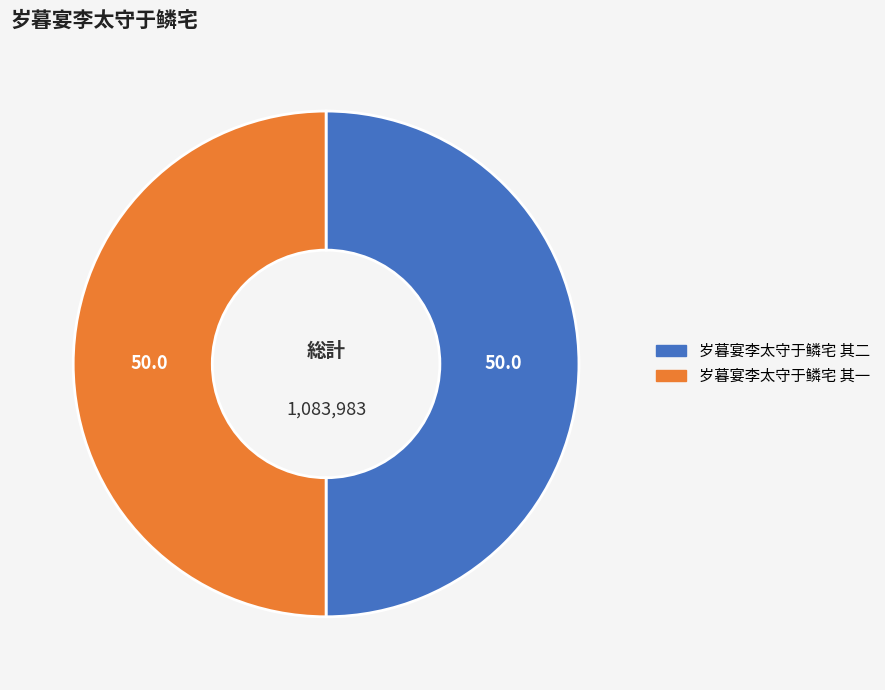

Approximately how many times larger is the value at 岁暮宴李太守于鳞宅 其二 compared to 岁暮宴李太守于鳞宅 其一?

1.0